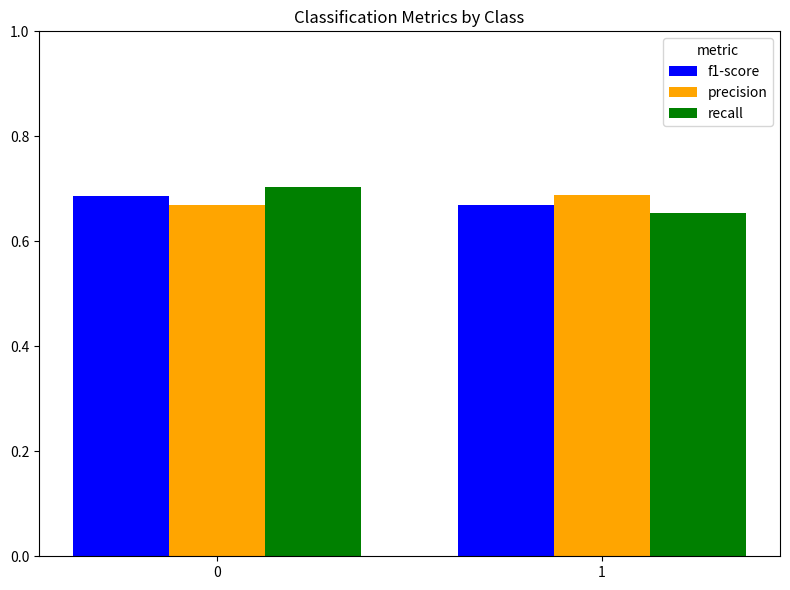

The value of f1-score at 1 is 0.7. True or false?

True